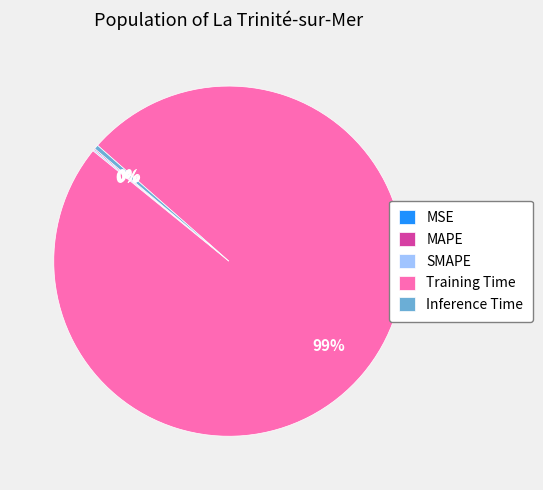

Does any single category account for the majority?

Yes